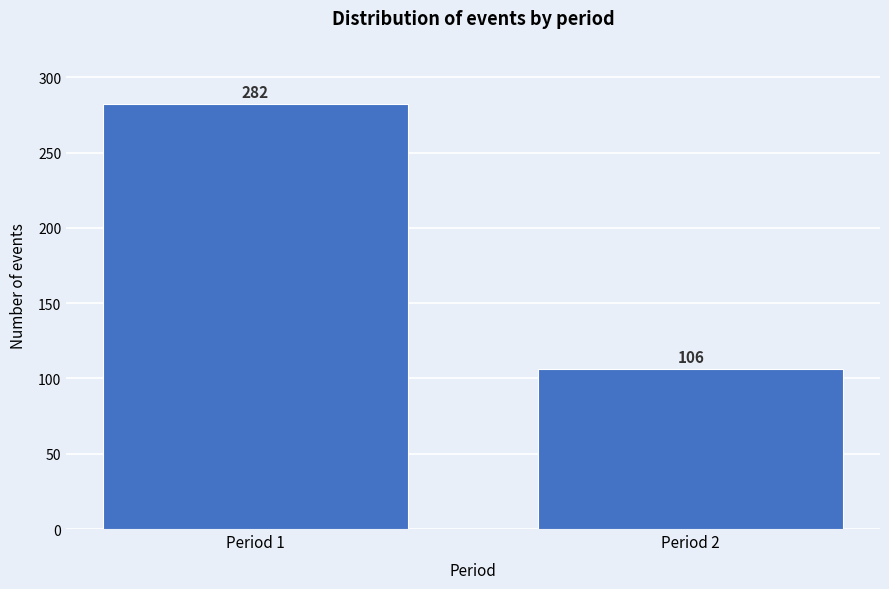

Reading left to right, extract all data points from this chart.

282	106